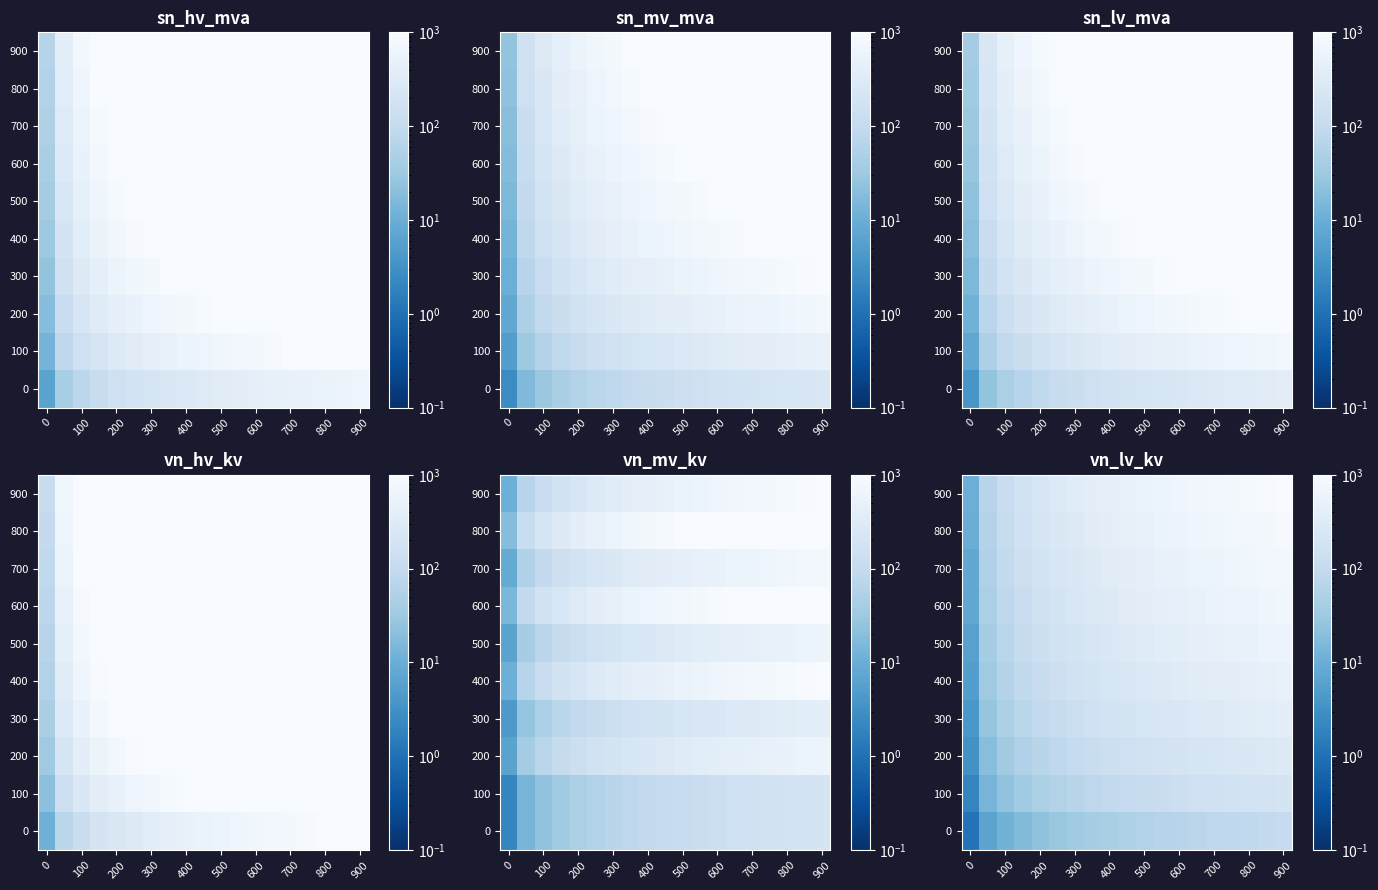

True or false: row_0 has a value of 61.1 at 600.

False